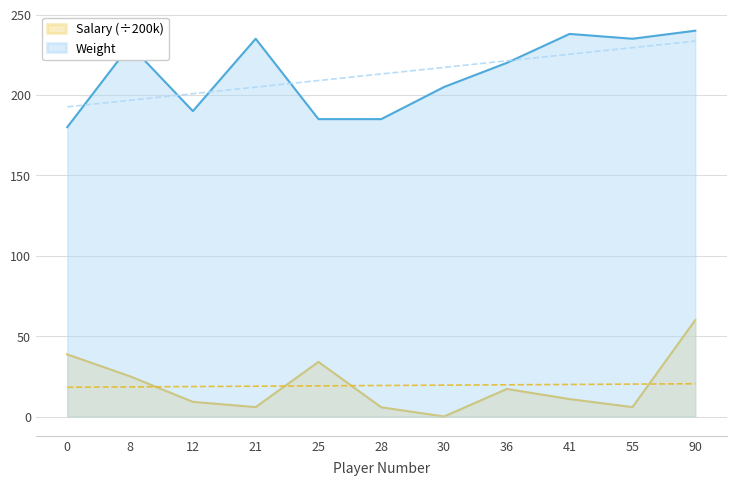

True or false: Salary and Weight intersect in this chart.

False